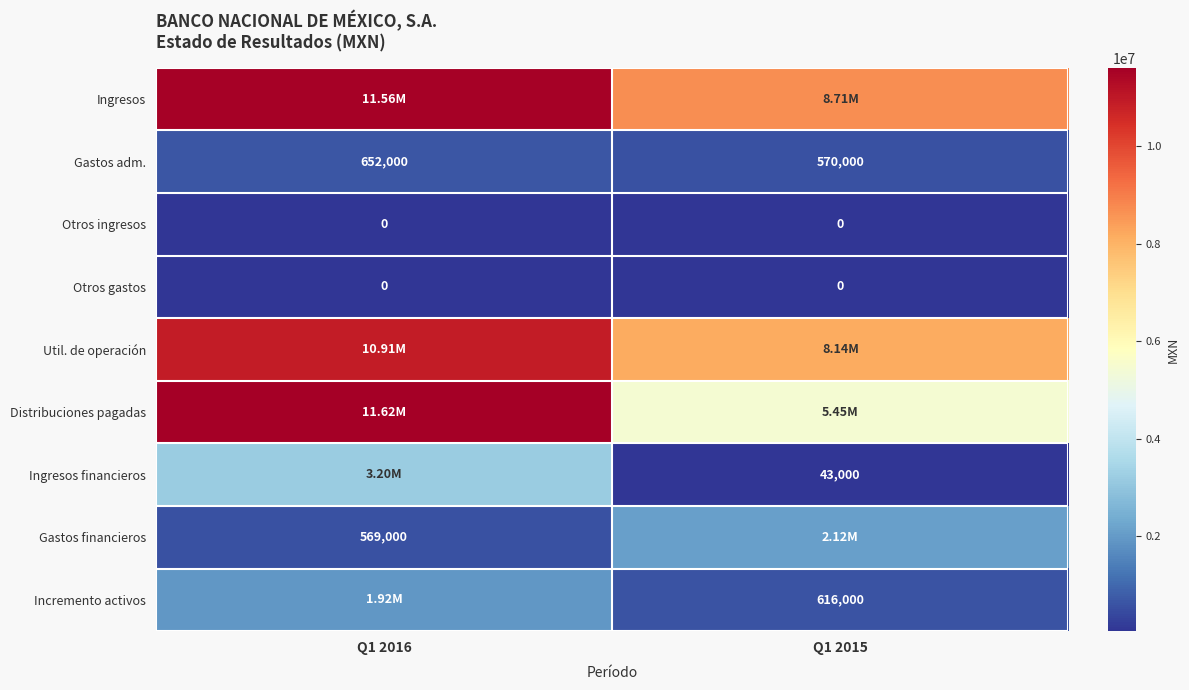

At which category is the sum across all series the highest?

Q1 2016